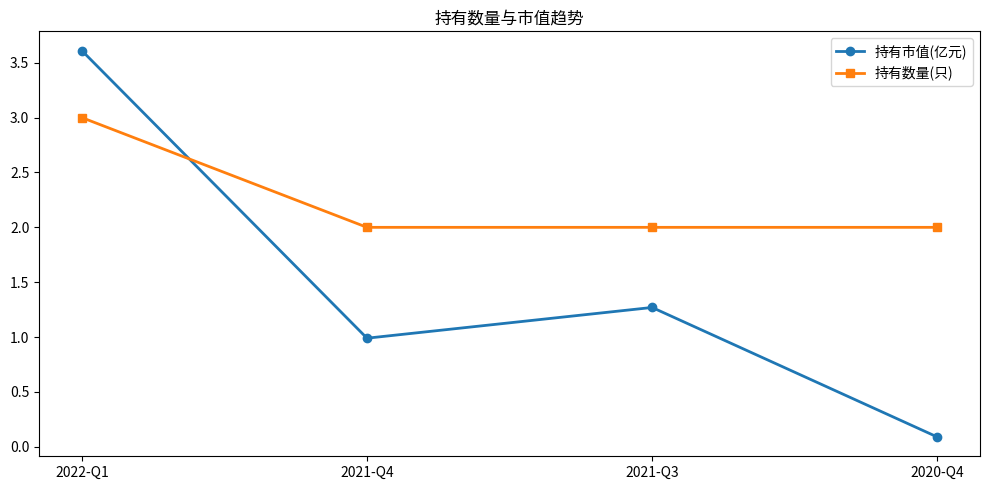

What is the minimum value shown in the chart?

0.1